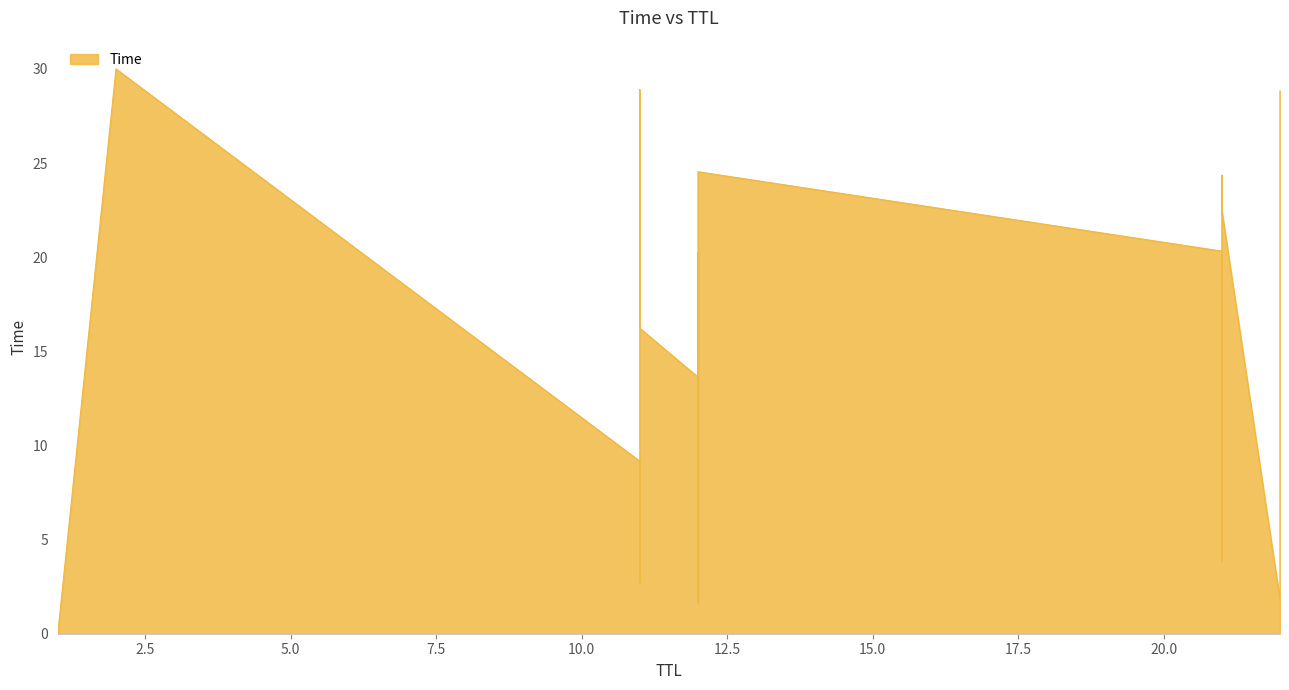

At which category does the chart reach its peak across all series?

2